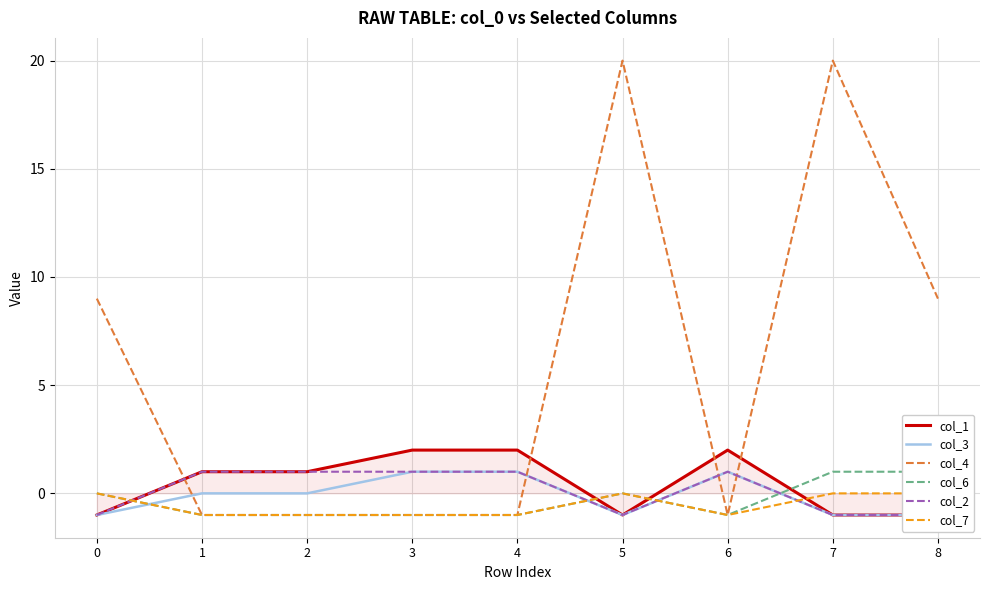

At which category does col_6 reach its first local valley?

6